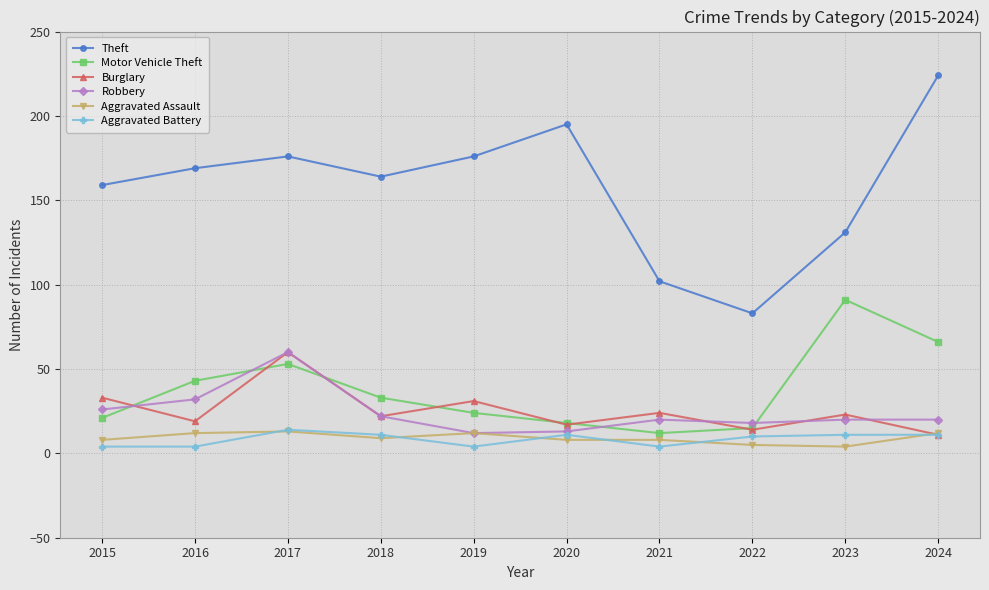

How many interior local valleys does the Burglary series have?

4